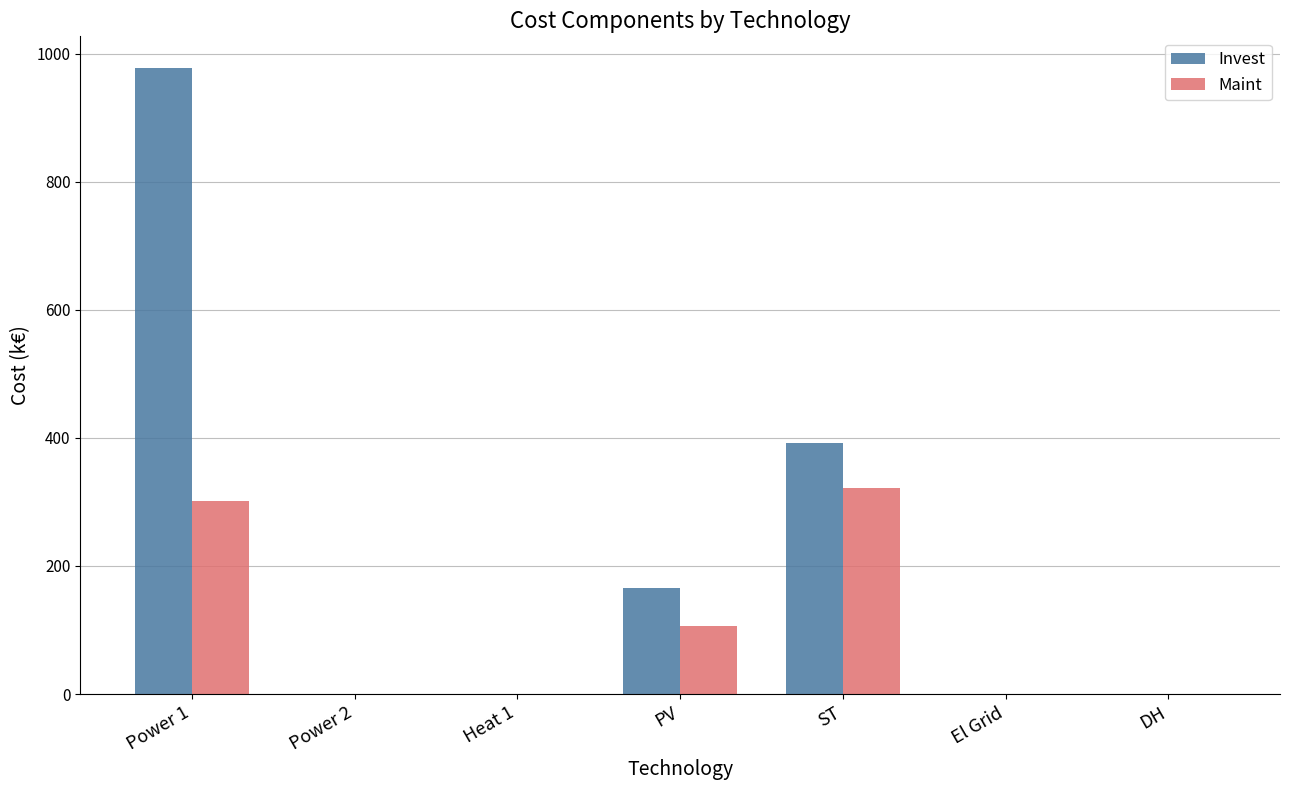

Is it true that Invest equals 624.4 at DH?

False